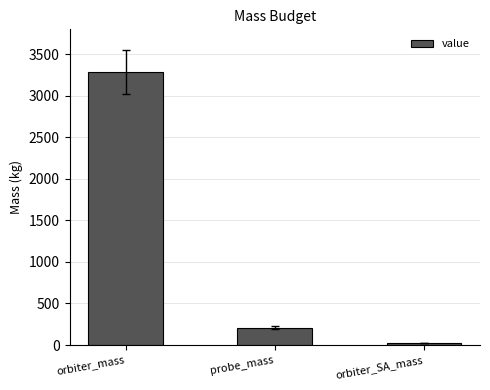

How many values exceed 211?

2